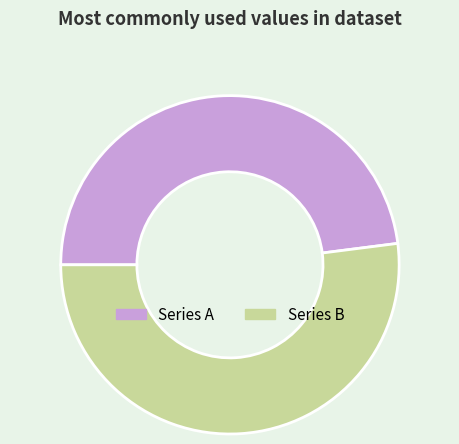

Which slice is the largest?

Series B